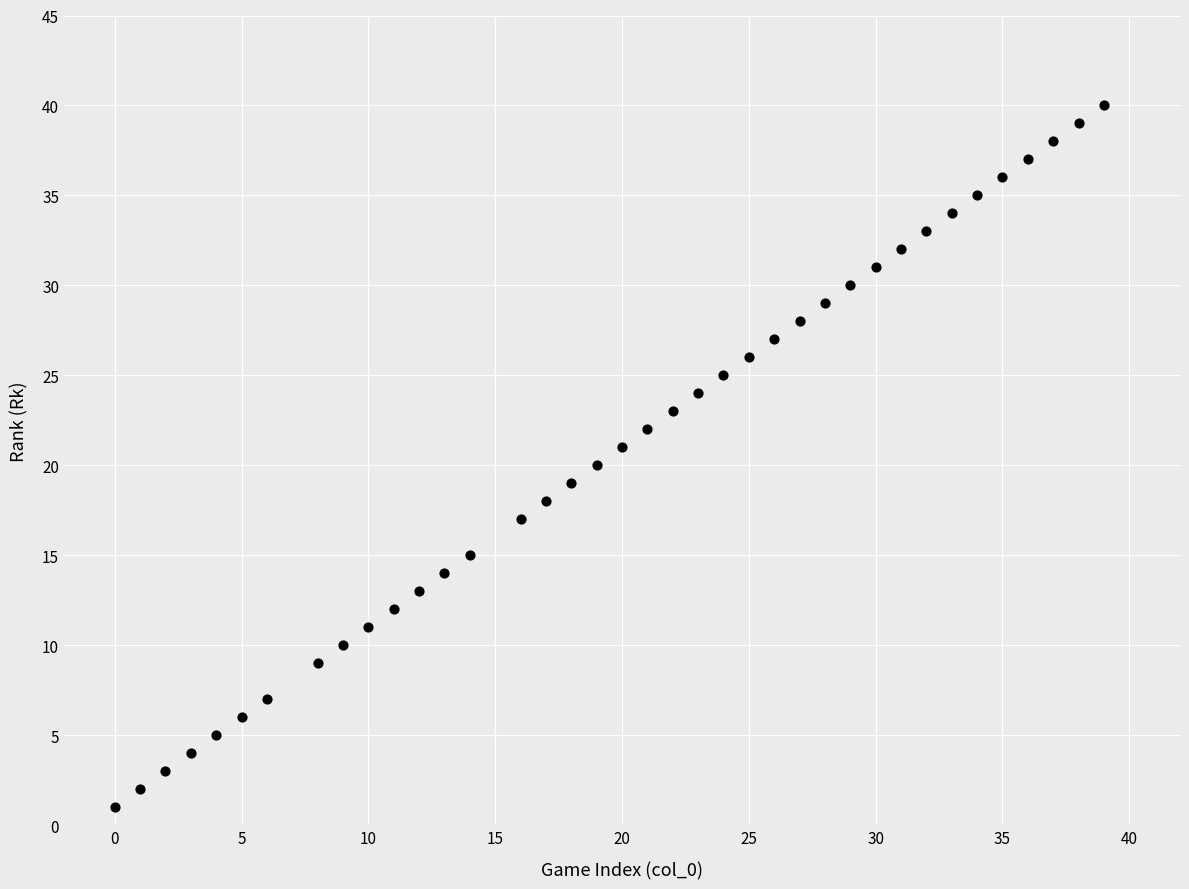

What is the range of Y values (max minus min)?

39